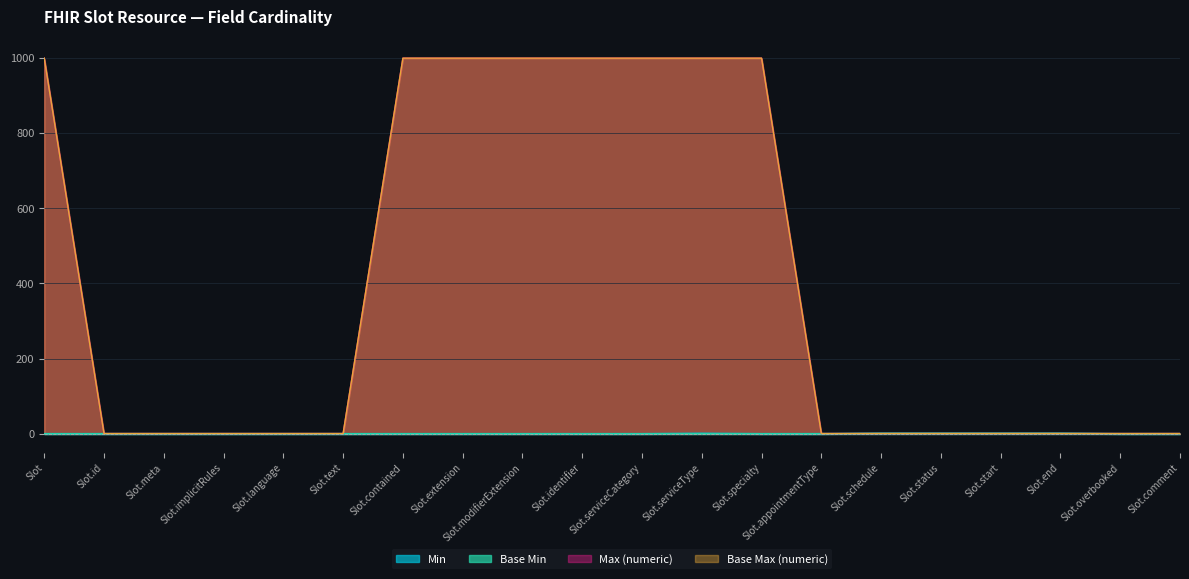

Is it true that Min equals 0 at Slot.specialty?

False